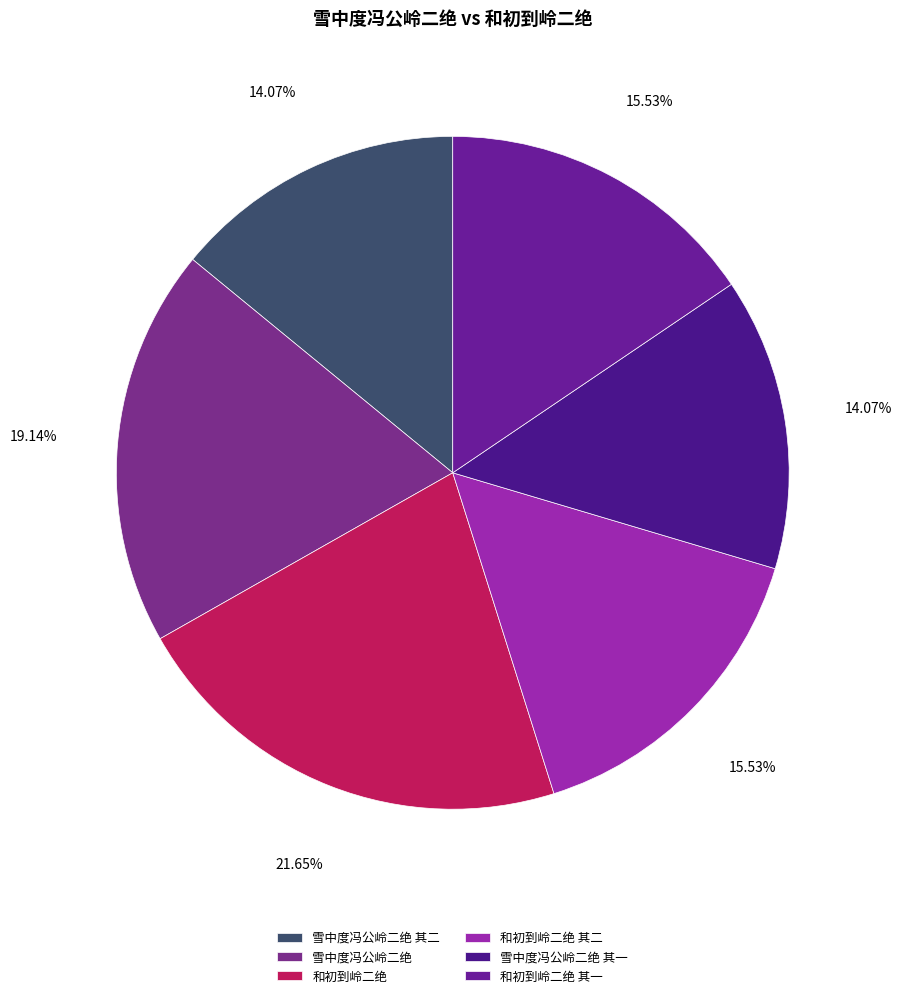

Approximately how many times larger is the value at 雪中度冯公岭二绝 其二 compared to 和初到岭二绝?

0.6